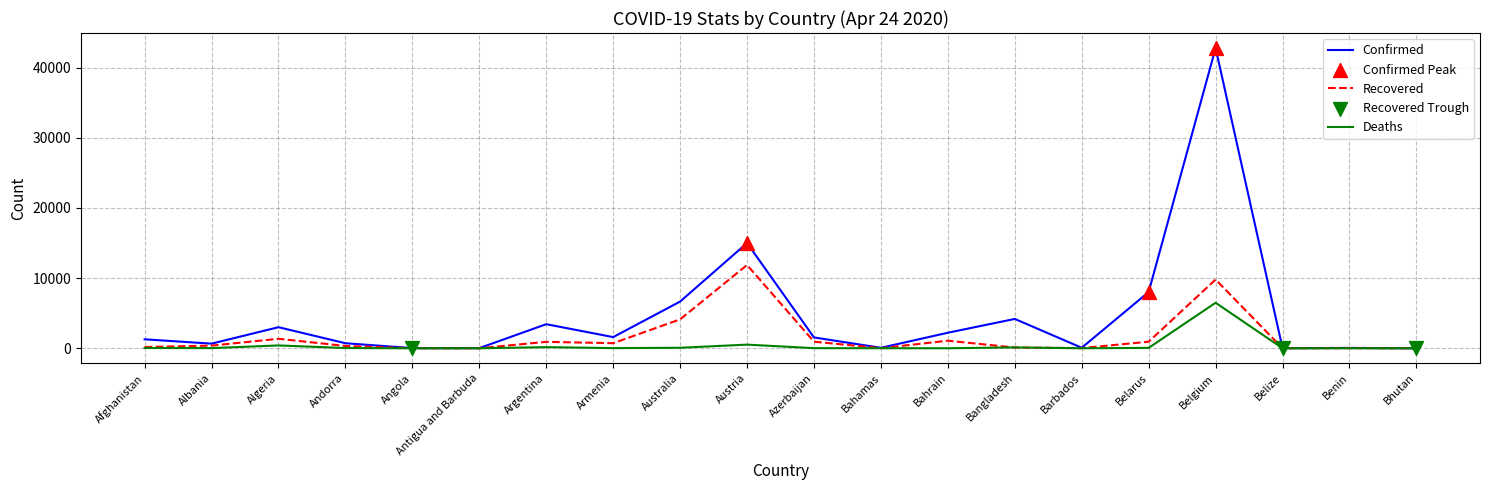

Which series has the largest range (max minus min)?

Confirmed